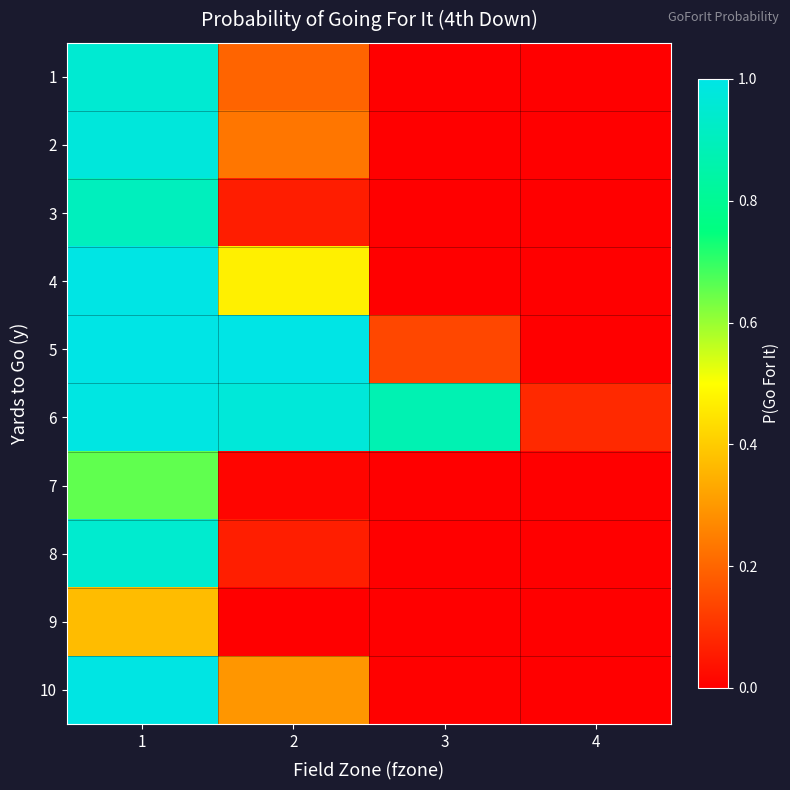

Which series changed the most between 1 and 4?

5